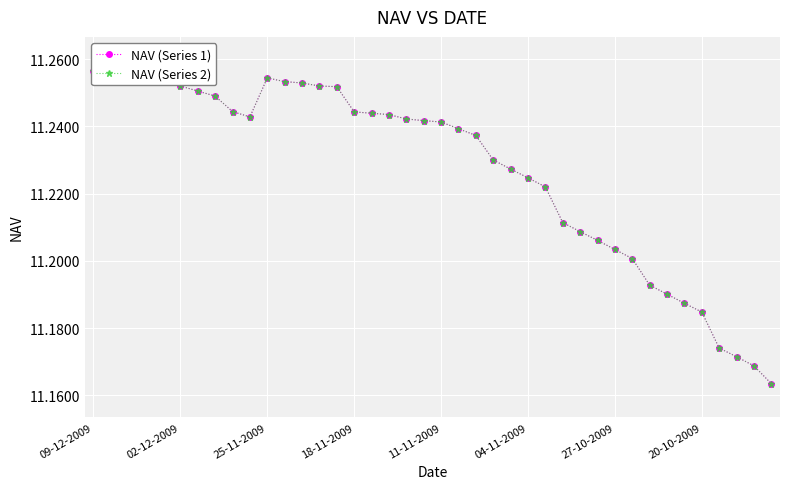

Between 16 and 09-12-2009, which is larger?

09-12-2009